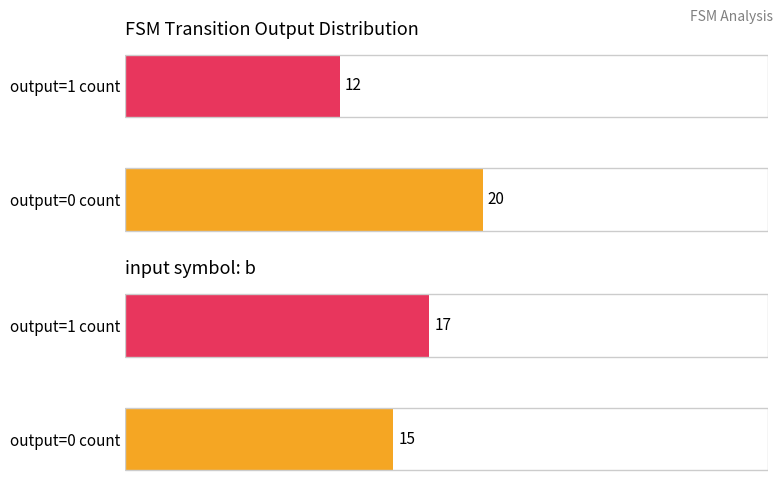

True or false: output_1_count has a value of 32 at input_b.

False